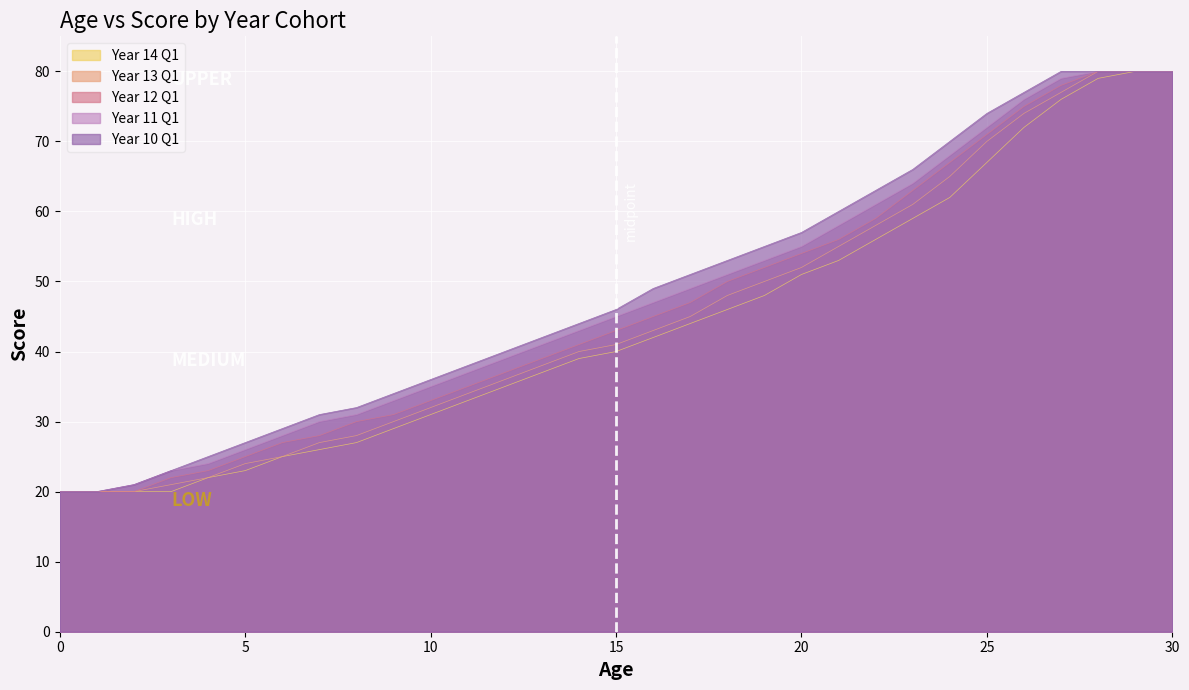

Rank the series at 28 from highest to lowest value.

year10_q1, year11_q1, year12_q1, year13_q1, year14_q1